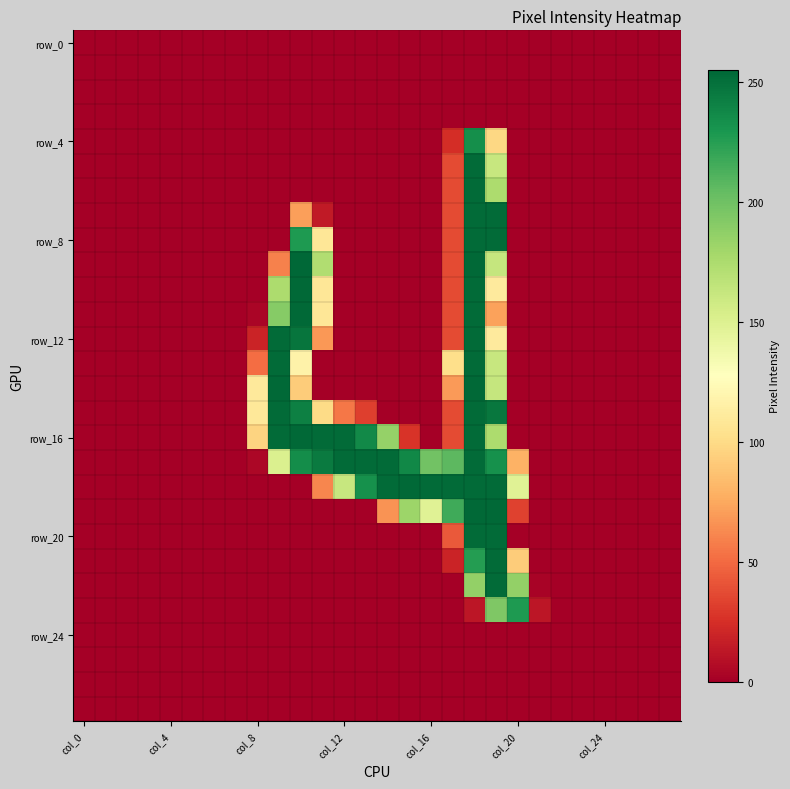

How many data points does each series have?

28